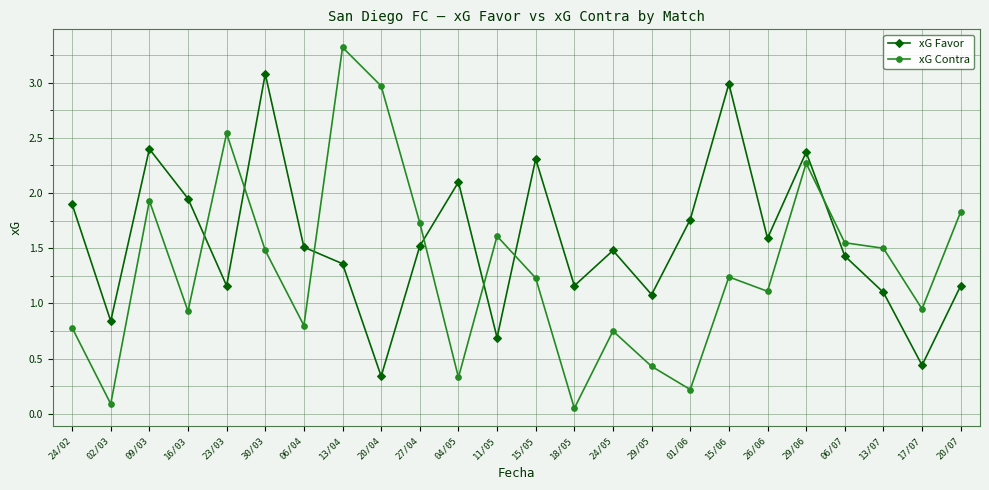

How many lines are shown in the chart?

2